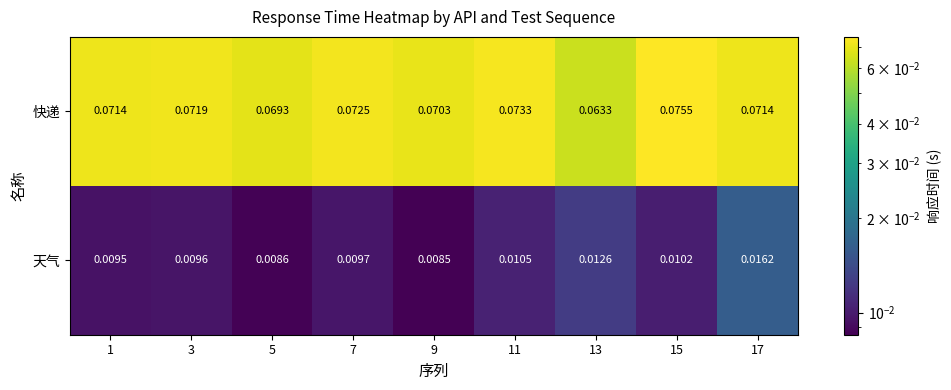

List the series in order of their peak value, lowest first.

天气, 快递